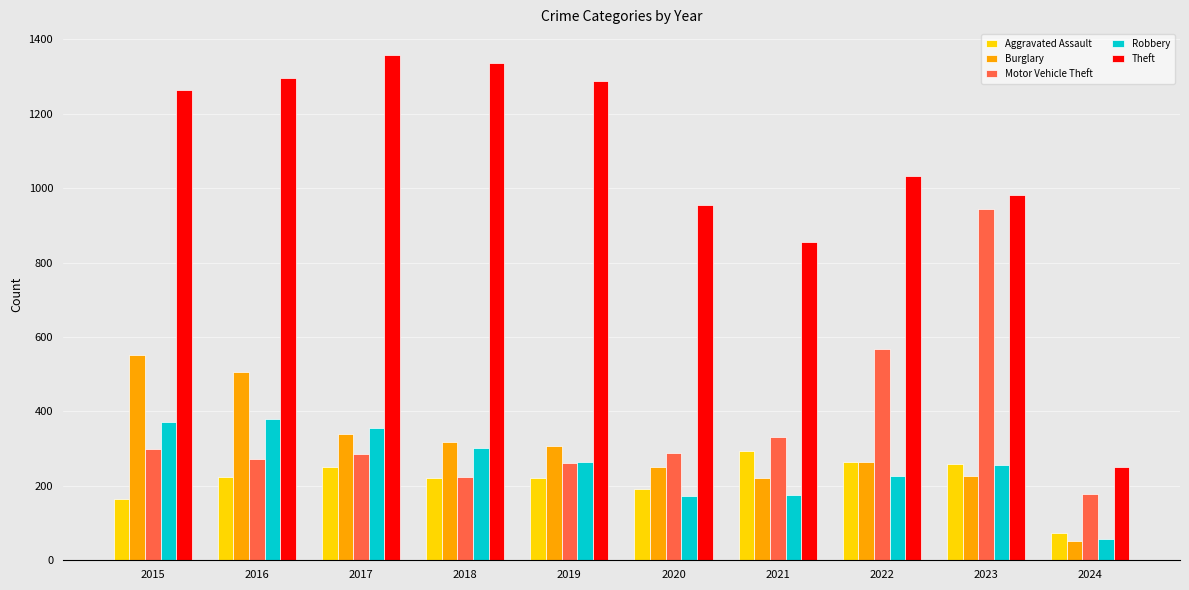

True or false: Motor Vehicle Theft has a value of 93 at 2024.

False